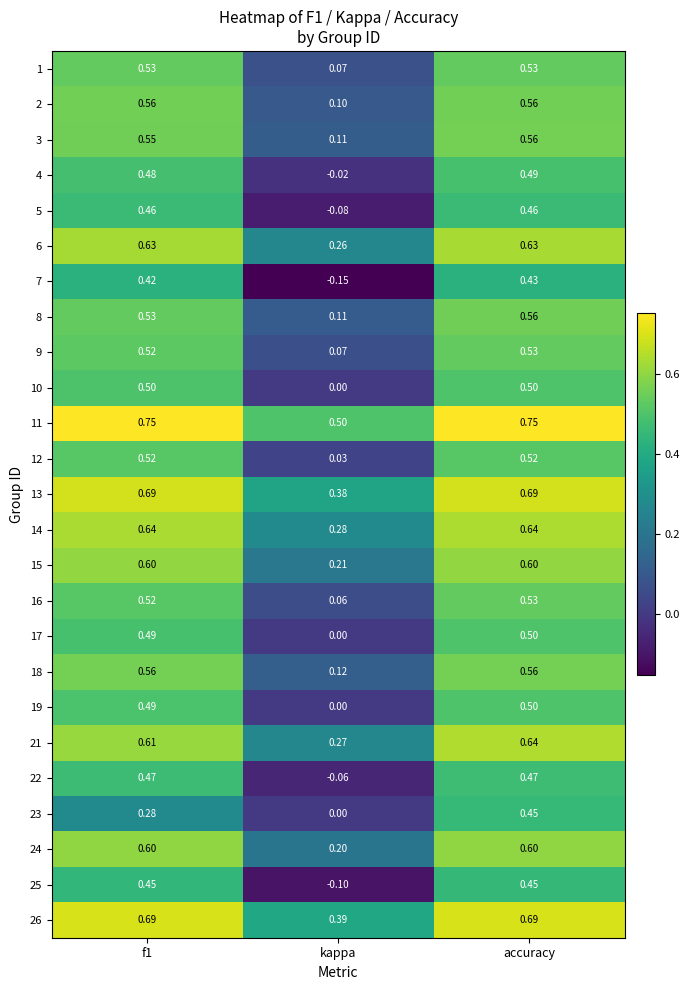

Where is 5 nearest to the value 0?

kappa